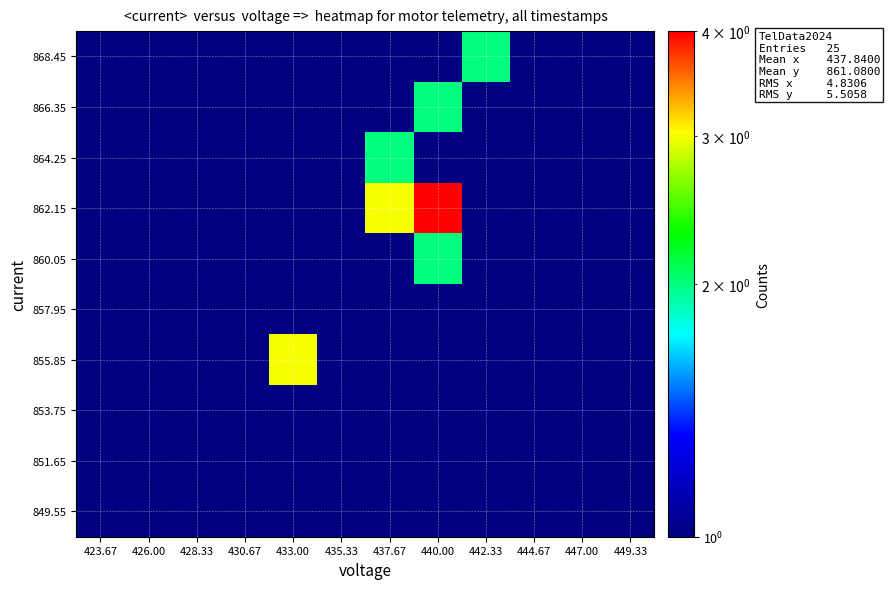

What is the maximum value shown in the chart?

4